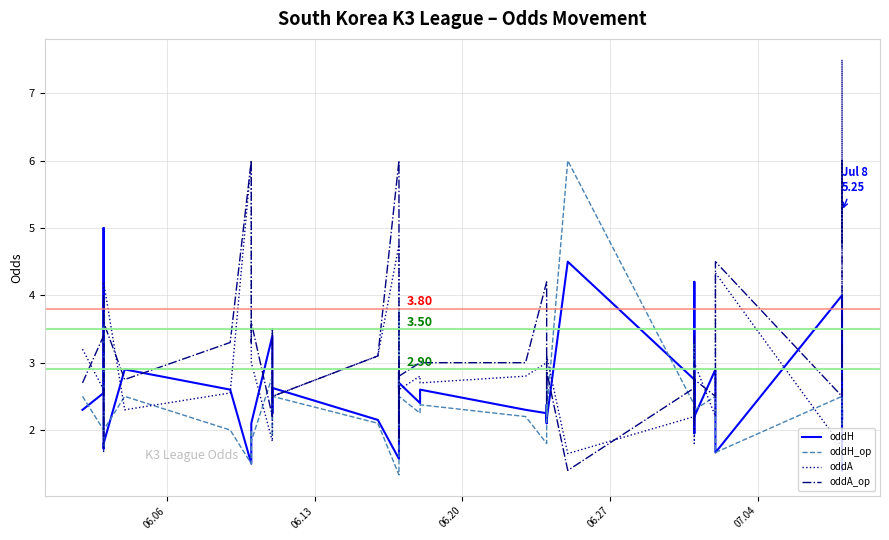

True or false: oddA has more than 2 interior local peaks.

True